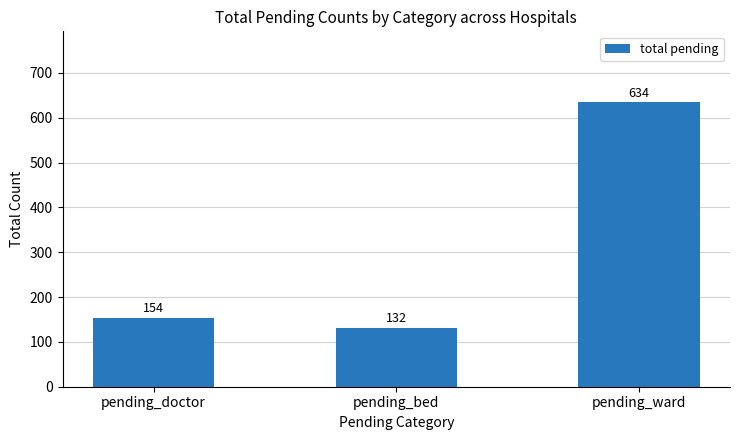

At which category does the chart reach its minimum across all series?

pending_bed